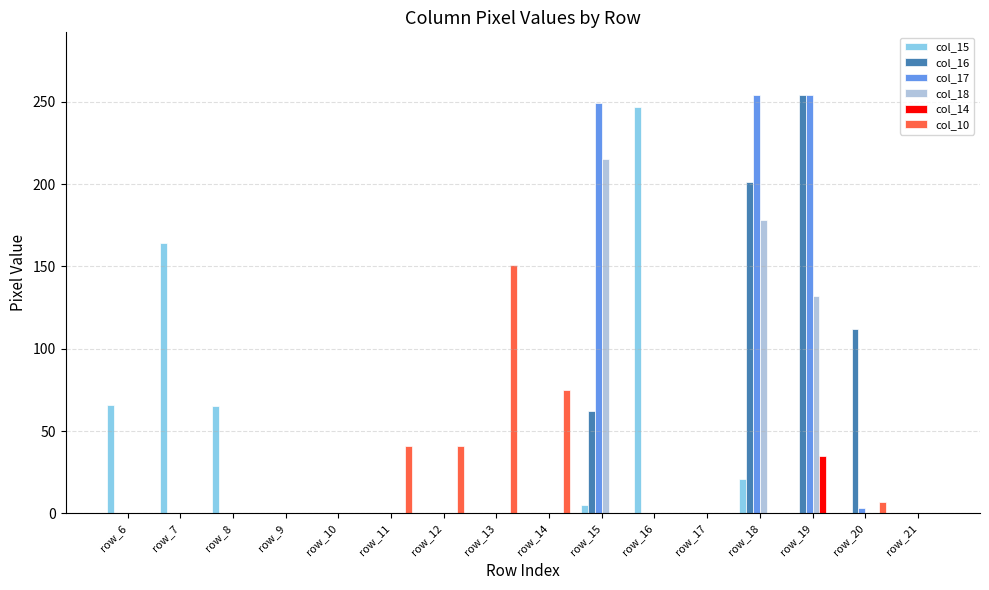

Is it true that col_10 equals 71 at row_21?

False